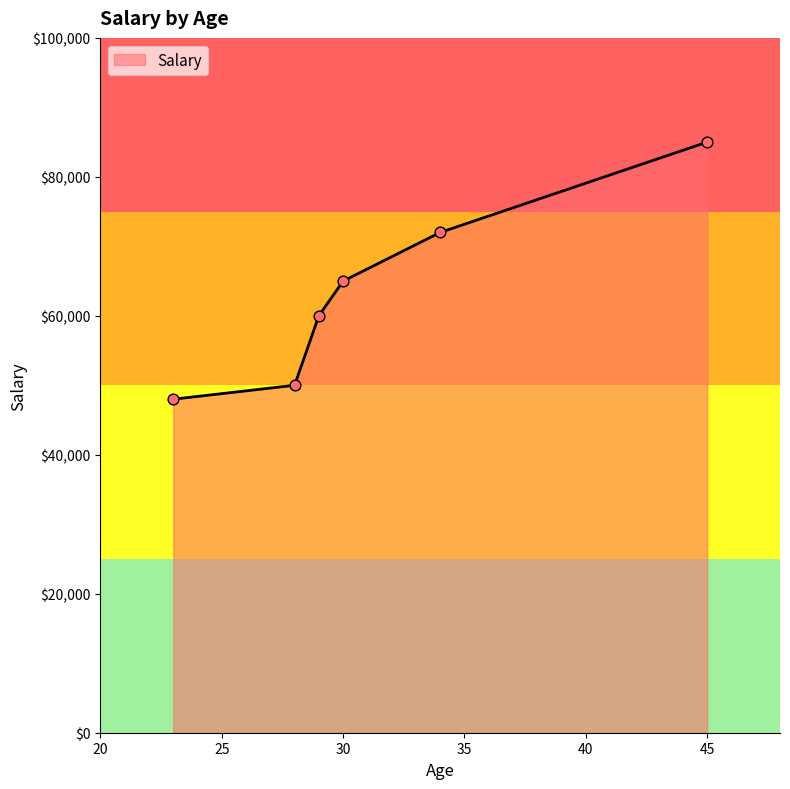

Between 23 and 28, which is larger?

28